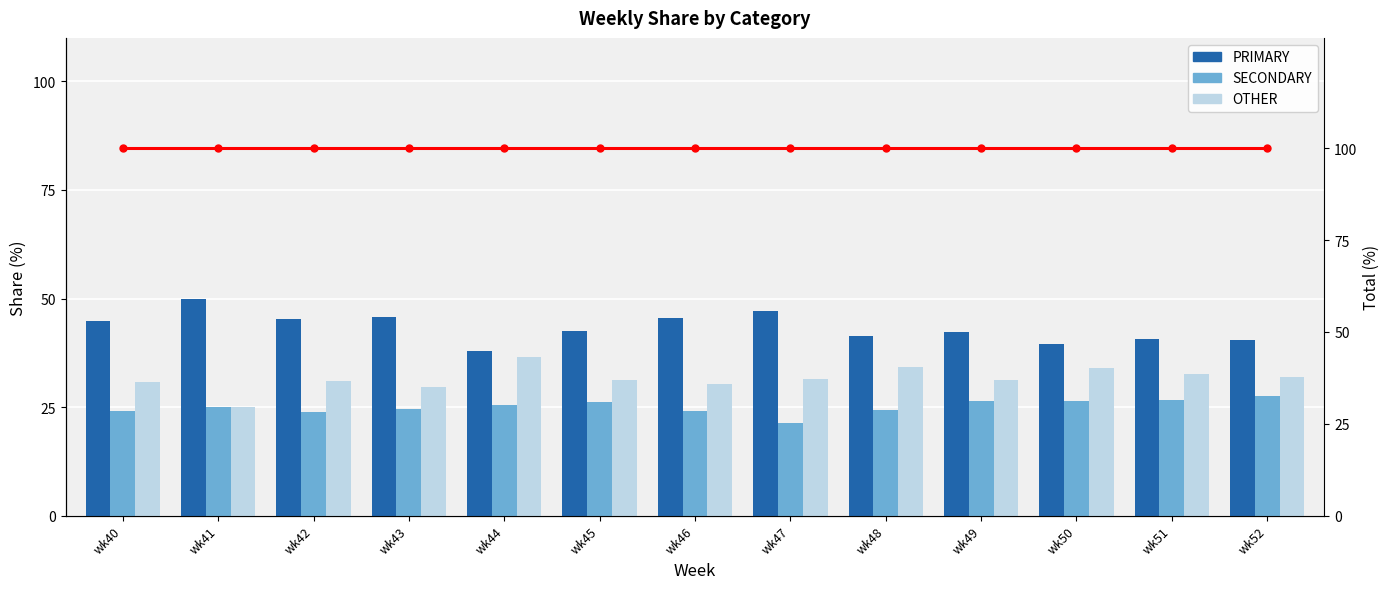

Reading left to right, what are all the values shown in this chart?

PRIMARY: wk40=44.9	wk41=50.0	wk42=45.2	wk43=45.8	wk44=38.0	wk45=42.5	wk46=45.5	wk47=47.1	wk48=41.4	wk49=42.2	wk50=39.5	wk51=40.8	wk52=40.5
SECONDARY: wk40=24.2	wk41=25.0	wk42=23.9	wk43=24.5	wk44=25.6	wk45=26.2	wk46=24.1	wk47=21.4	wk48=24.2	wk49=26.4	wk50=26.4	wk51=26.5	wk52=27.5
OTHER: wk40=30.9	wk41=25.0	wk42=31.0	wk43=29.7	wk44=36.4	wk45=31.3	wk46=30.4	wk47=31.5	wk48=34.3	wk49=31.3	wk50=34.1	wk51=32.7	wk52=31.9
Total: wk40=100.0	wk41=100.0	wk42=100.0	wk43=100.0	wk44=100.0	wk45=100.0	wk46=100.0	wk47=100.0	wk48=100.0	wk49=100.0	wk50=100.0	wk51=100.0	wk52=100.0